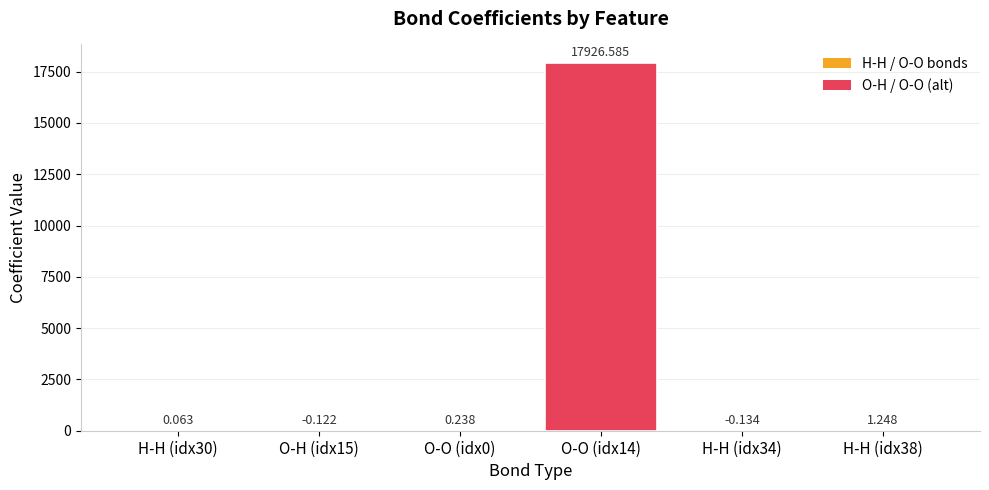

What is the maximum value shown in the chart?

17926.6